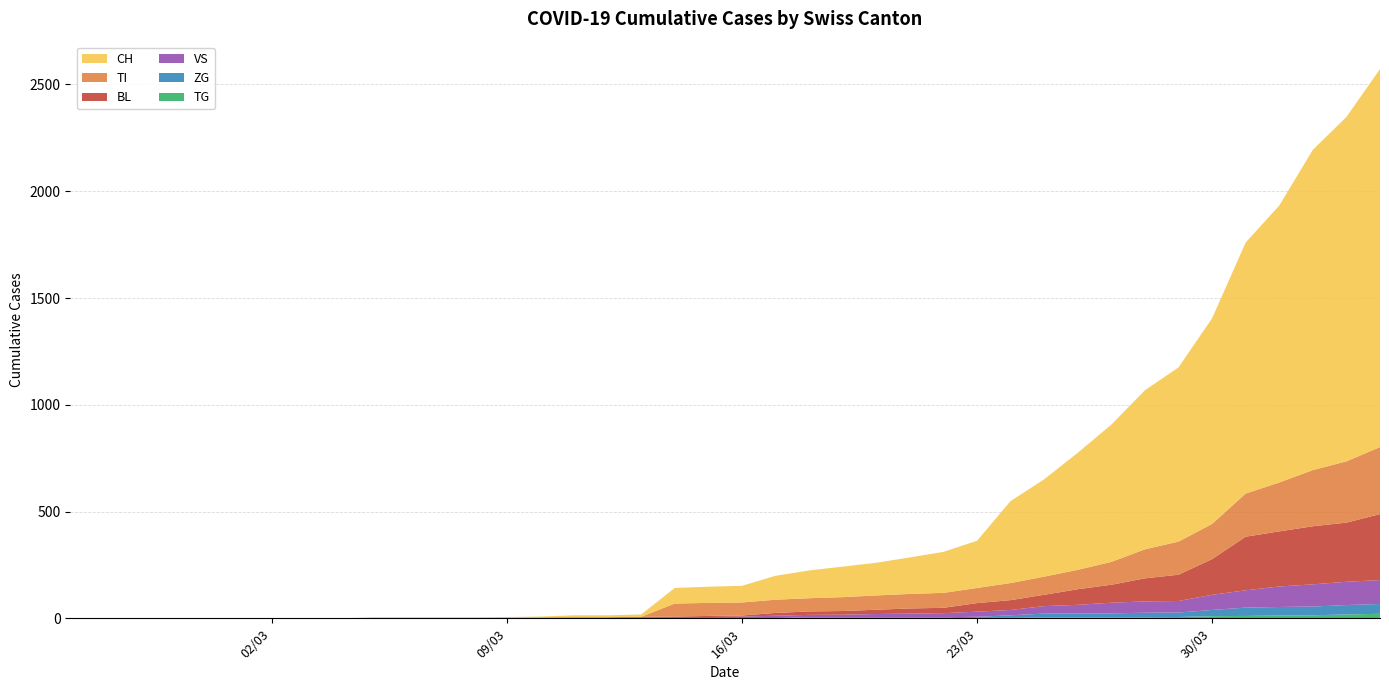

Reading left to right, transcribe all the data shown in this chart.

CH: 0	0	0	0	0	0	0	0	0	2	2	2	2	3	4	9	9	11	73	76	78	112	130	143	153	171	192	221	384	456	548	643	745	816	963	1176	1297	1500	1613	1770
TI: 0	0	0	0	0	0	0	0	0	0	0	0	0	0	0	0	0	0	61	61	61	62	62	65	67	68	70	71	80	85	91	107	136	155	165	202	229	263	287	314
BL: 0	0	0	0	0	0	0	0	0	0	0	0	0	1	2	2	2	2	2	5	5	13	16	17	20	24	25	40	46	53	73	84	108	123	167	251	258	272	277	309
VS: 0	0	0	0	0	0	0	0	0	2	2	2	2	2	2	3	3	5	6	6	8	11	11	12	15	17	19	24	25	35	41	50	53	54	71	81	96	104	109	112
ZG: 0	0	0	0	0	0	0	0	0	0	0	0	0	0	0	0	0	0	0	0	0	1	5	5	5	5	5	5	12	18	18	18	21	21	29	39	40	41	44	46
TG: 0	0	0	0	0	0	0	0	0	0	0	0	0	0	0	0	0	0	0	0	0	0	0	0	0	0	0	2	2	4	4	5	5	6	10	11	13	14	18	21